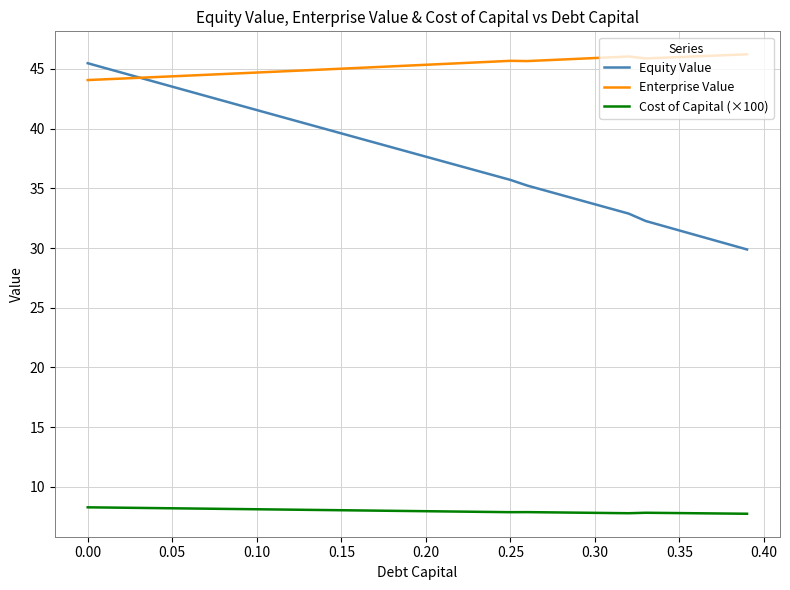

Rank the series by their average value, from lowest to highest.

Cost of Capital (×100), Equity Value, Enterprise Value